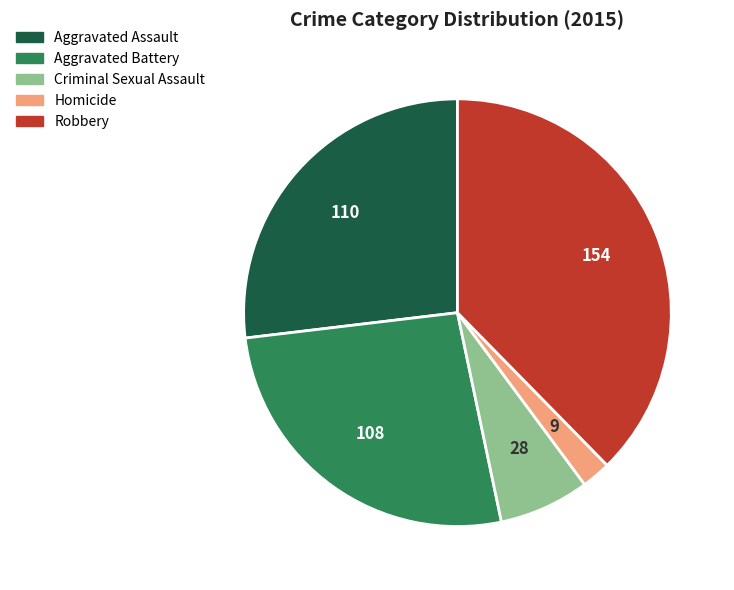

What is the ratio of the value at Criminal Sexual Assault to the value at Robbery?

0.2